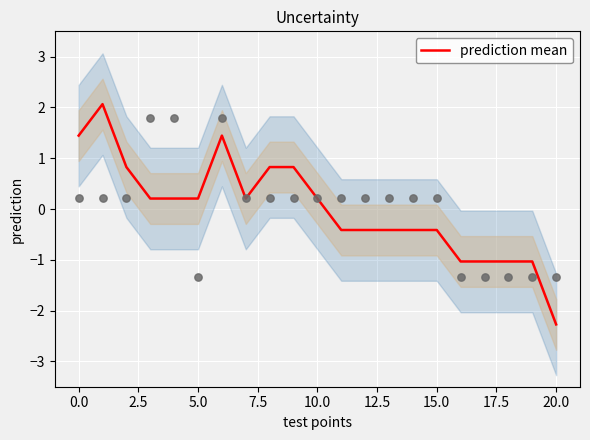

What is the change in value from 19 to 20?

-1.2